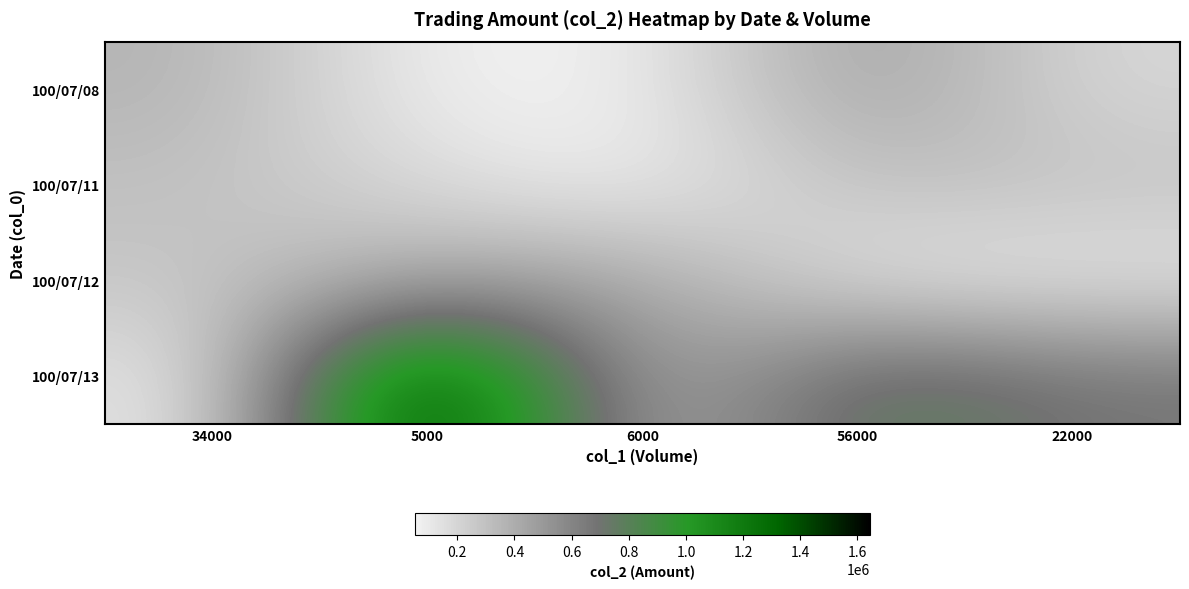

What is the total value across all series at 34000?

1035200